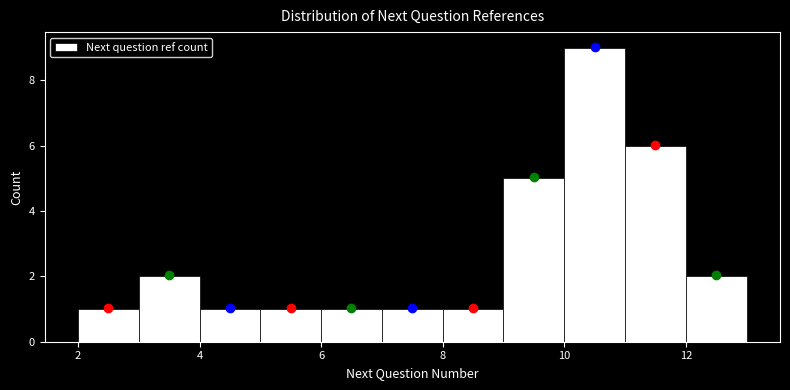

Reading left to right, transcribe this chart: for each bar, give the range it covers on the x-axis and its height. The values are not printed on the chart, so give them approximately, as read against the axis.

2 to 3: 1
3 to 4: 2
4 to 5: 1
5 to 6: 1
6 to 7: 1
7 to 8: 1
8 to 9: 1
9 to 10: 5
10 to 11: 9
11 to 12: 6
12 to 13: 2